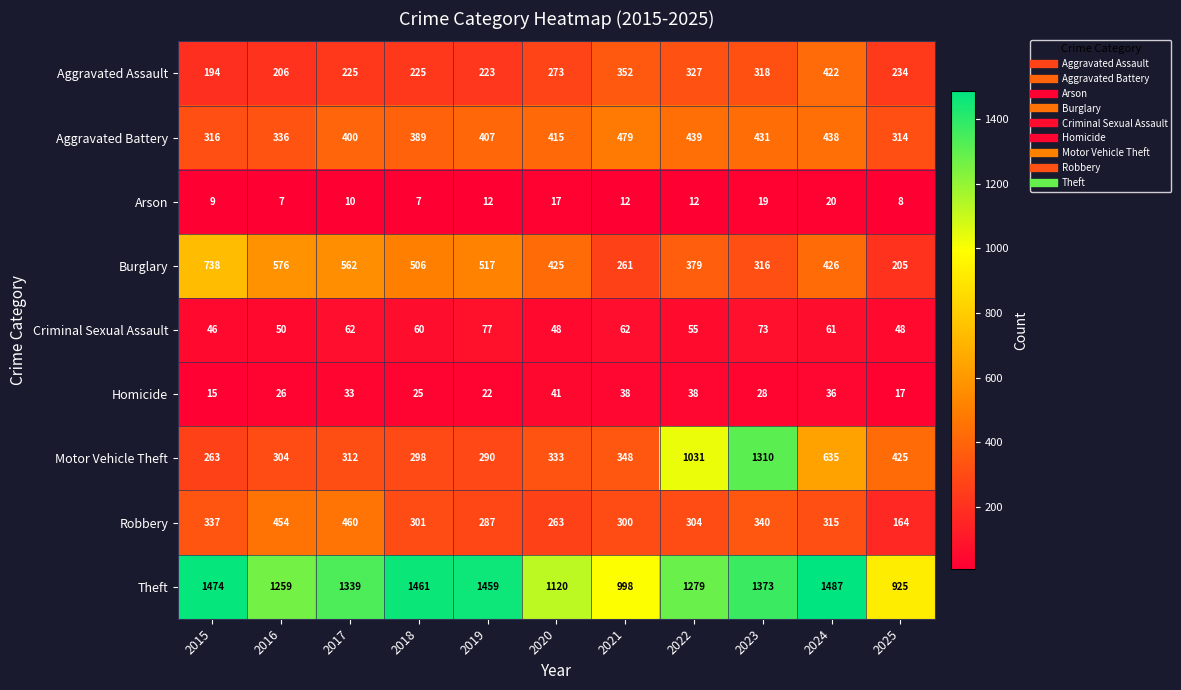

The Robbery series shows 172 at 2020. True or false?

False